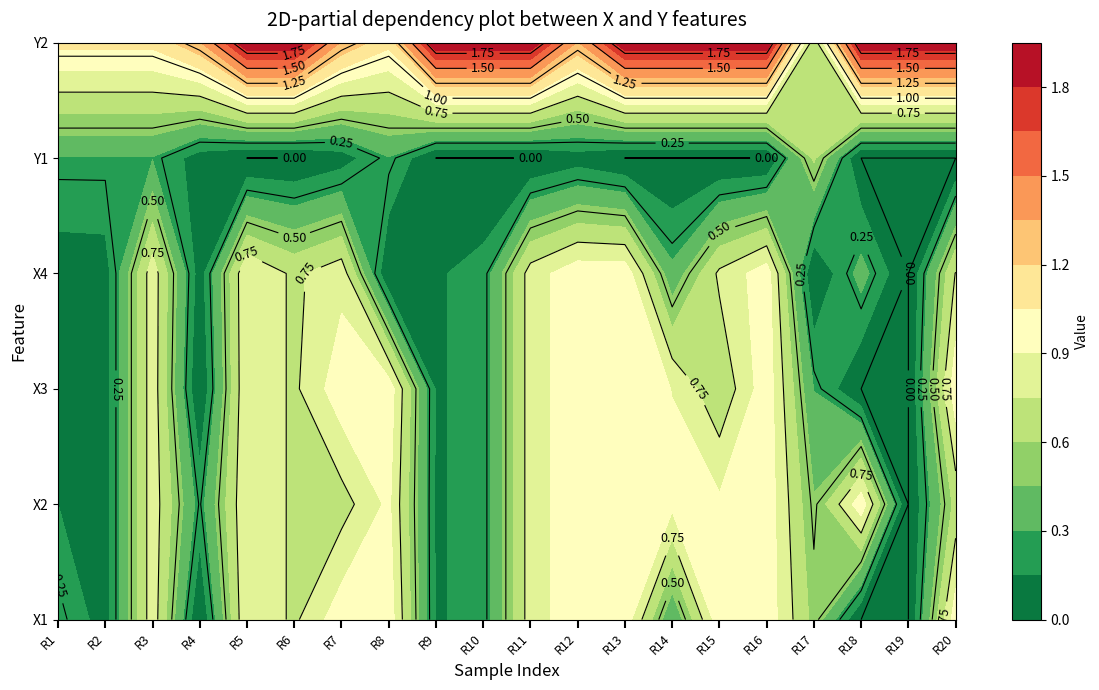

What is the difference between the Y2 values at 7 and 12?

0.8